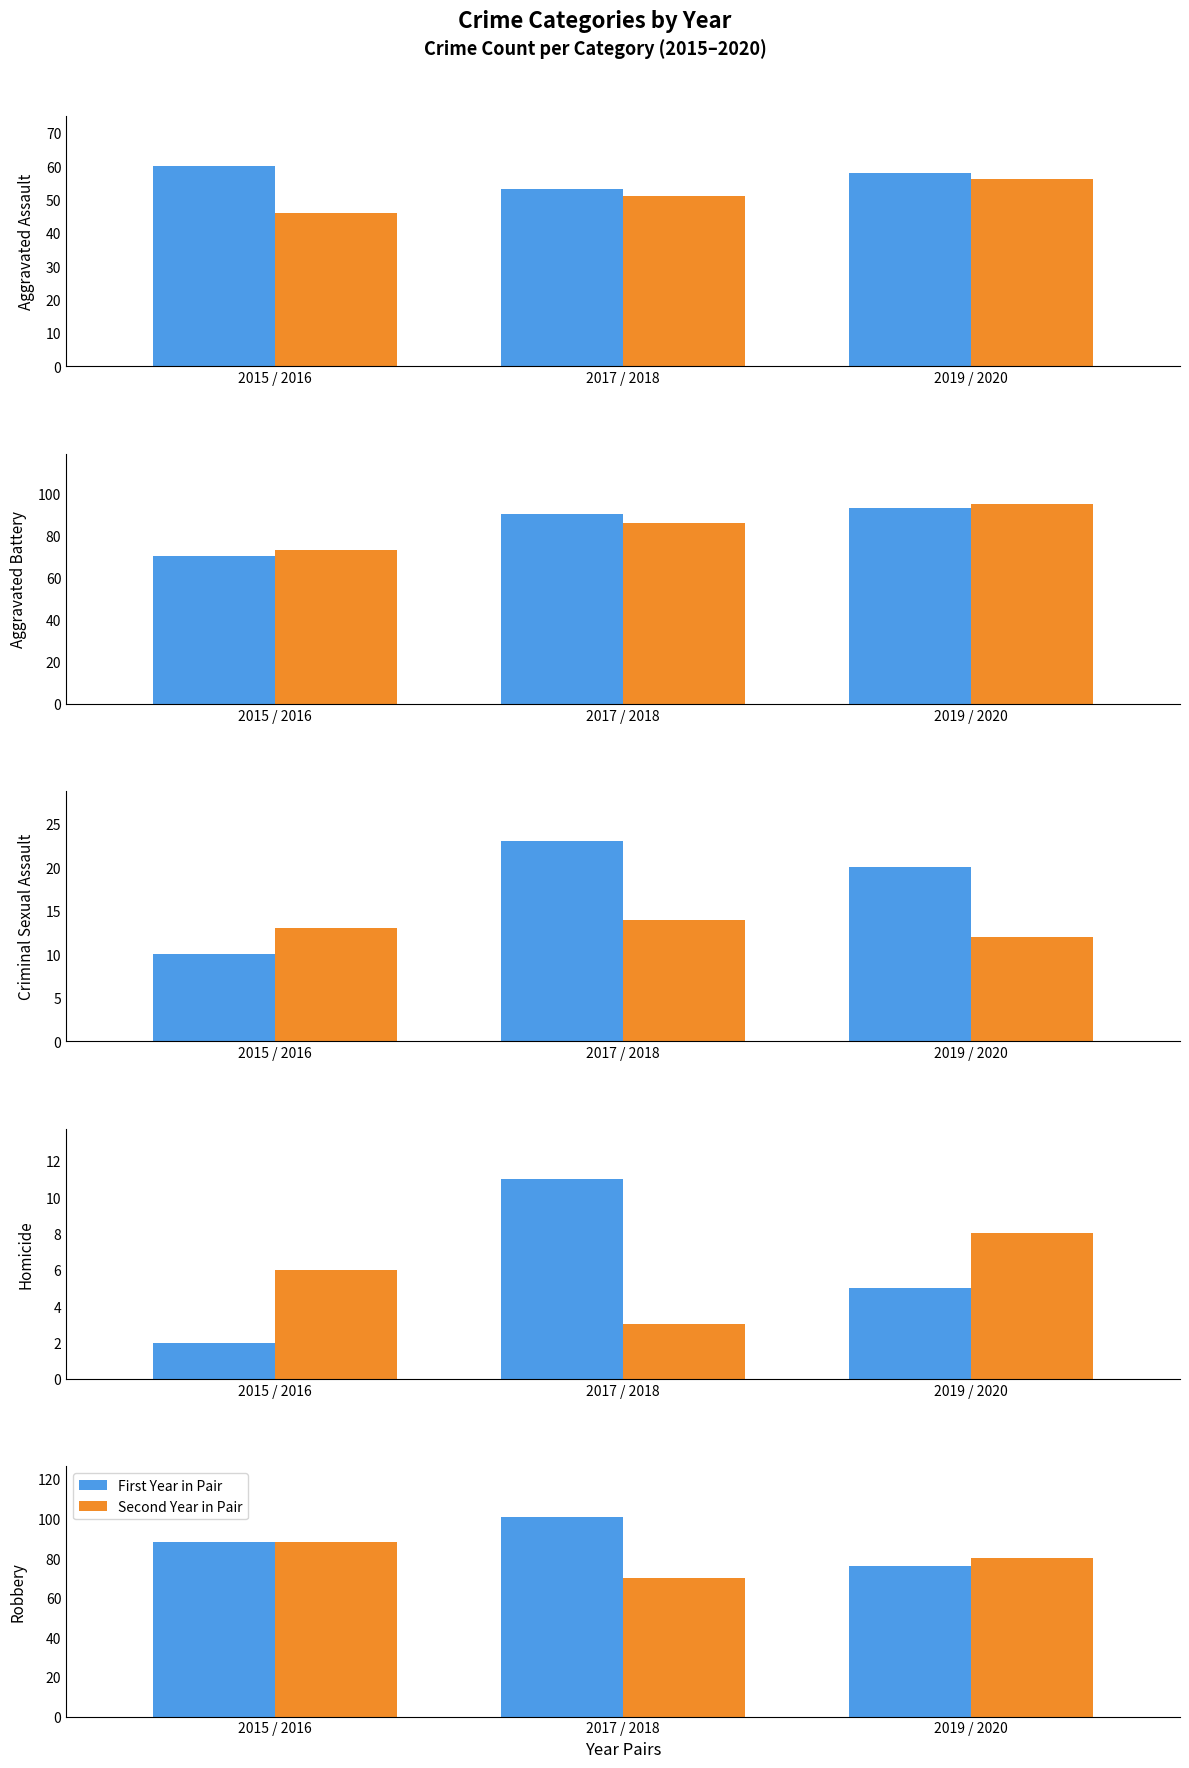

What is the label of the 2nd bar from the right?

2017 / 2018